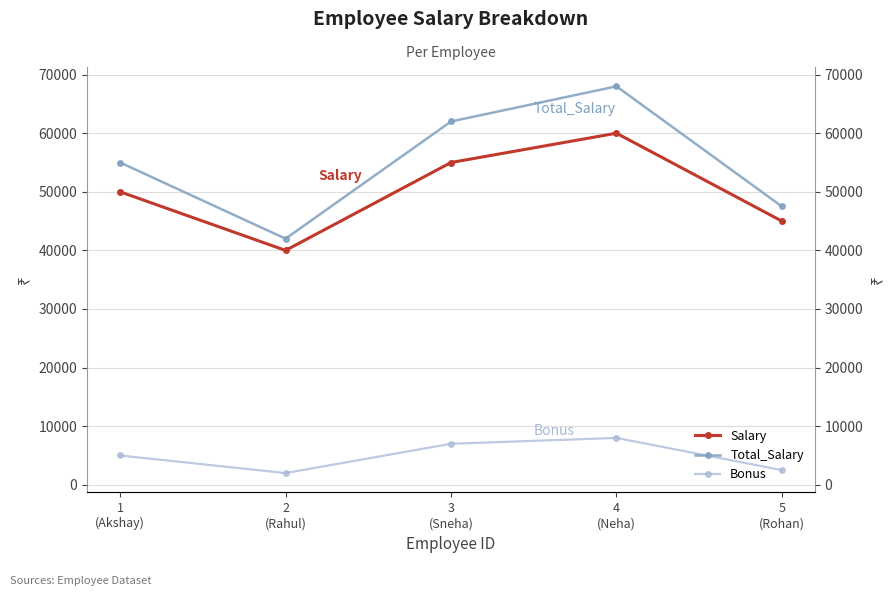

What value does the Total_Salary series have at 3
(Sneha), to the nearest 100?

62000